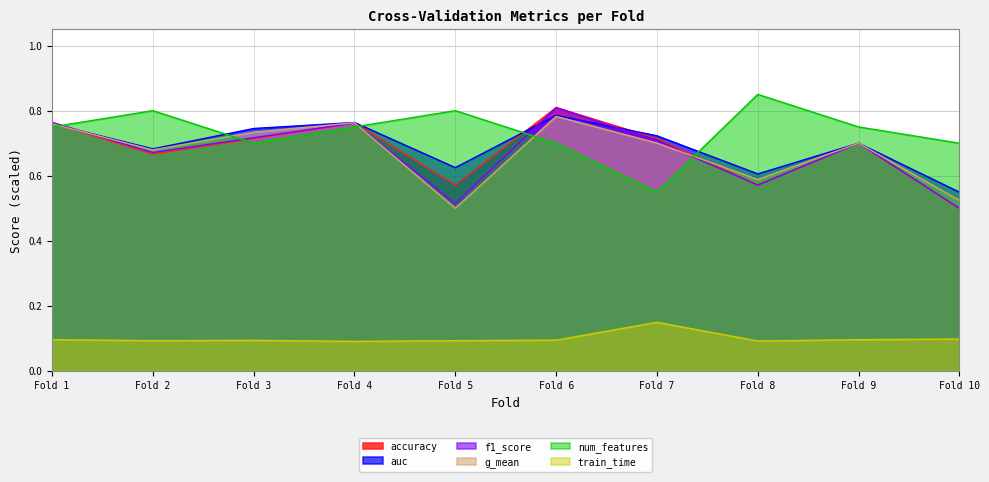

What is the sum of the train_time values at Fold 9 and Fold 4?

0.2